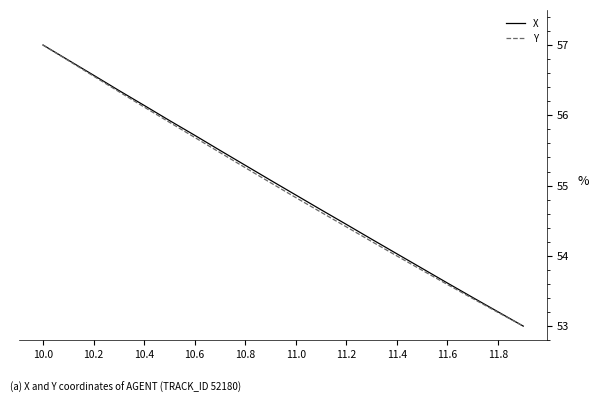

What is the maximum value shown in the chart?

57.0